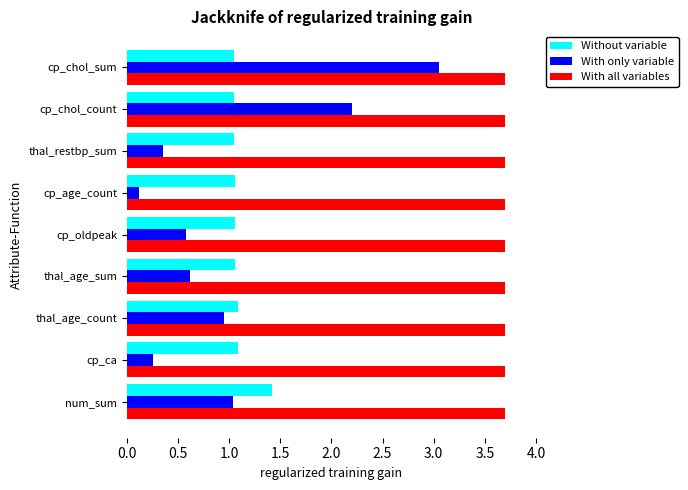

What value does the With all variables series have at thal_restbp_sum?

3.7